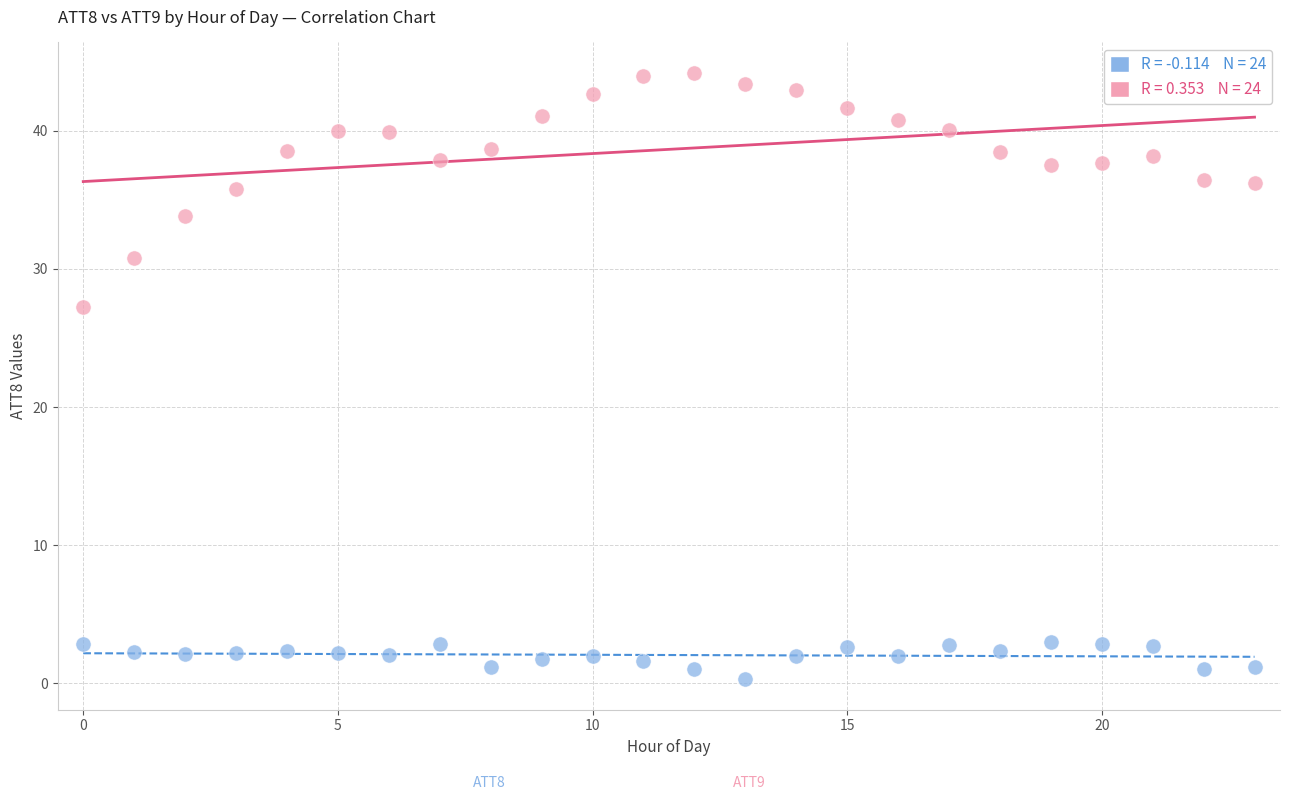

Across all data points, what is the range of Y values (max minus min)?

43.9